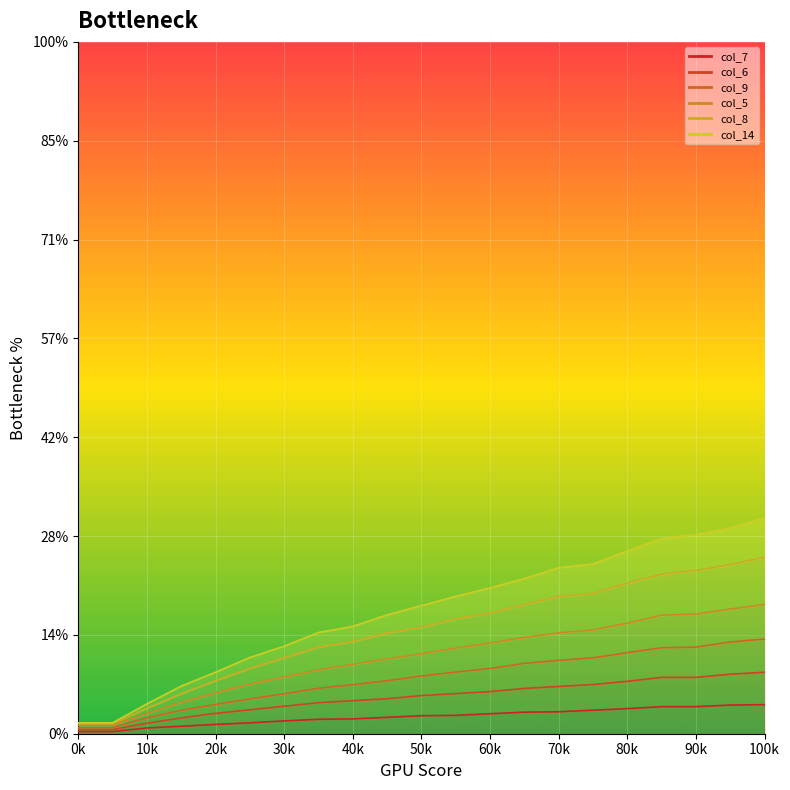

List the series in order of their peak value, highest first.

col_14, col_8, col_5, col_9, col_6, col_7